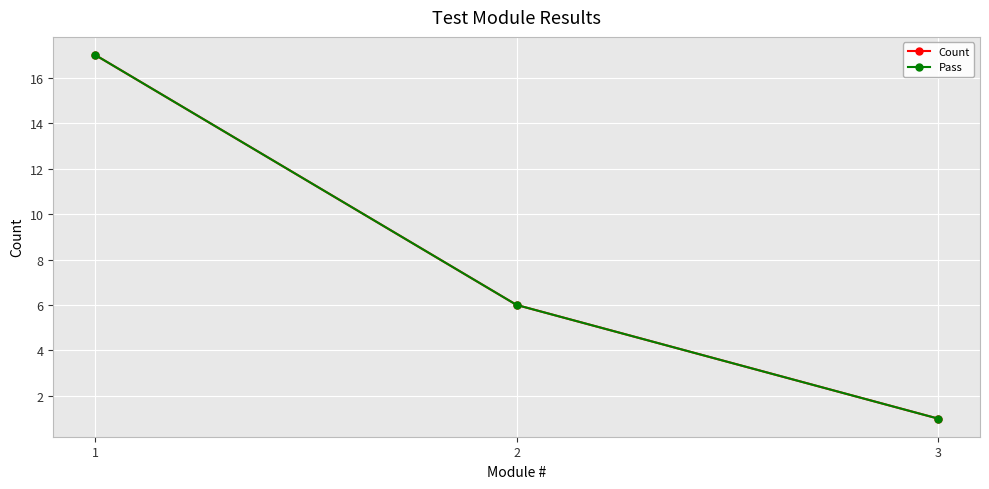

Which series has the largest total across all categories?

Count